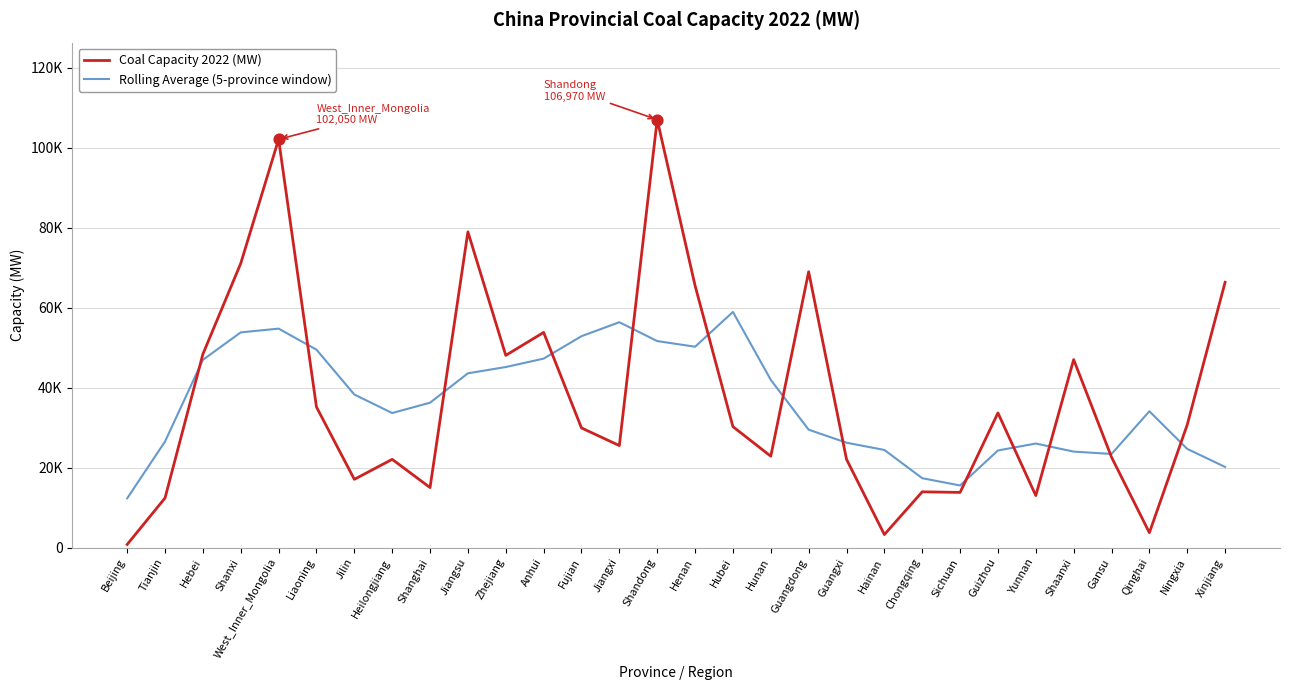

At which category is the sum across all series the highest?

Shandong